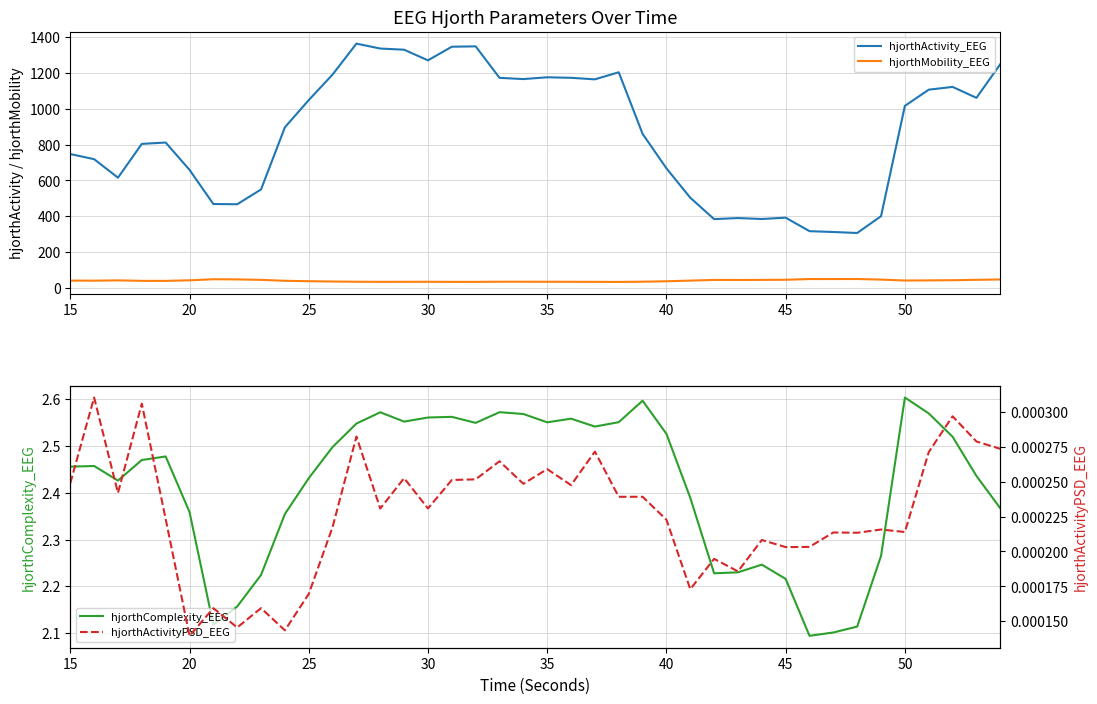

True or false: hjorthMobility_EEG and hjorthActivity_EEG cross at least once.

False